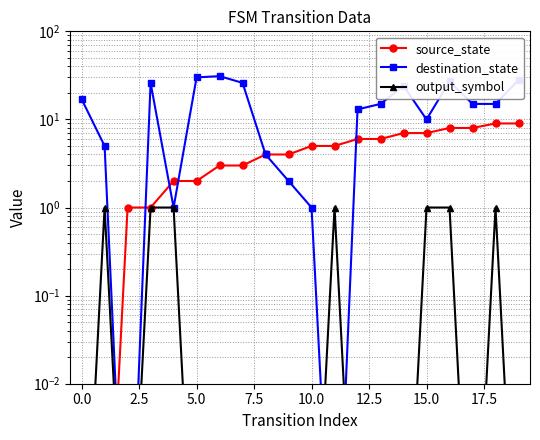

Reading left to right, transcribe all the data shown in this chart.

source_state: 0.0	0.0	1.0	1.0	2.0	2.0	3.0	3.0	4.0	4.0	5.0	5.0	6.0	6.0	7.0	7.0	8.0	8.0	9.0	9.0
destination_state: 17.0	5.0	0.0	26.0	1.0	30.0	31.0	26.0	4.0	2.0	1.0	0.0	13.0	15.0	24.0	10.0	27.0	15.0	15.0	28.0
output_symbol: 0.0	1.0	0.0	1.0	1.0	0.0	0.0	0.0	0.0	0.0	0.0	1.0	0.0	0.0	0.0	1.0	1.0	0.0	1.0	0.0